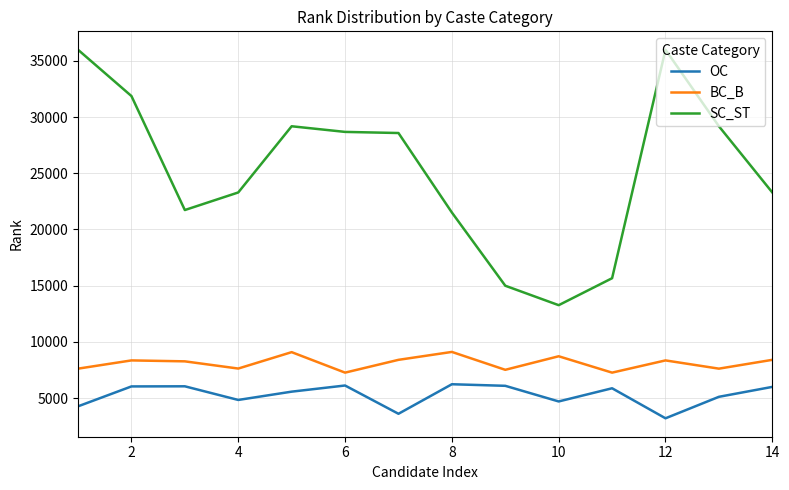

What is the minimum value shown in the chart?

3204